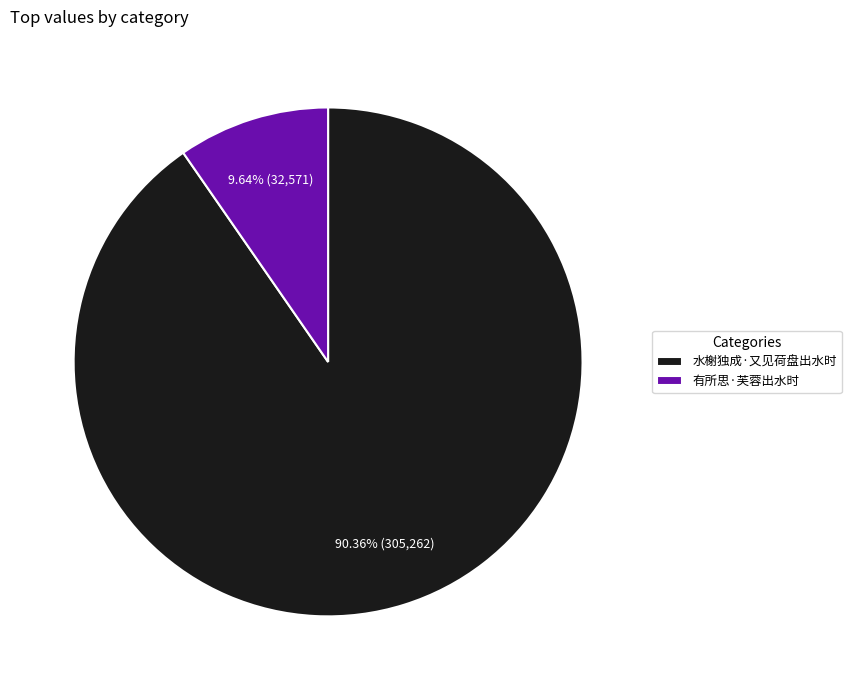

Which slice is the largest?

水榭独成·又见荷盘出水时